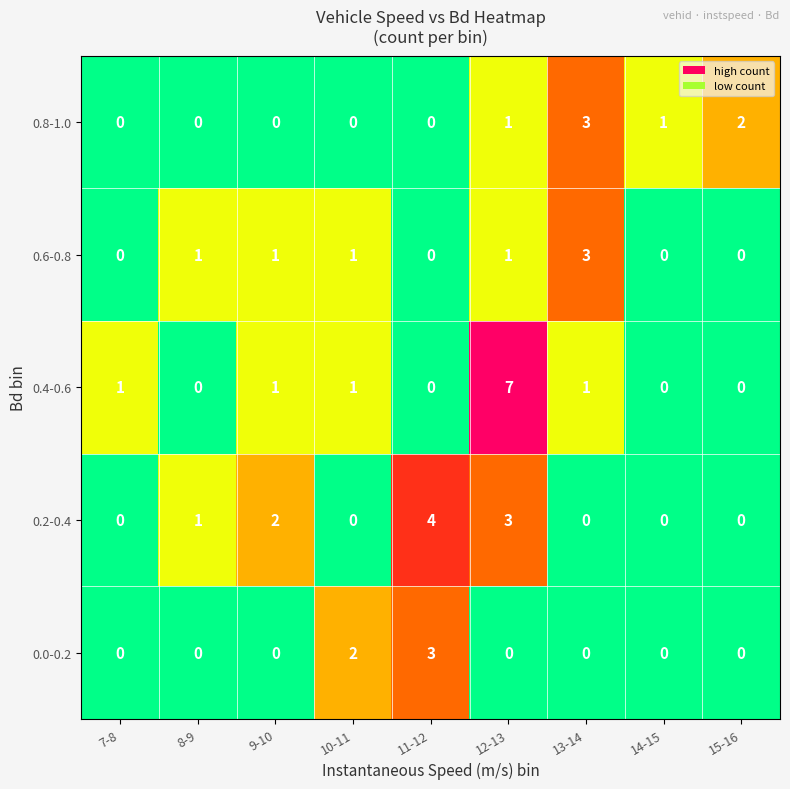

What is the sum of all 0.0-0.2 values?

5